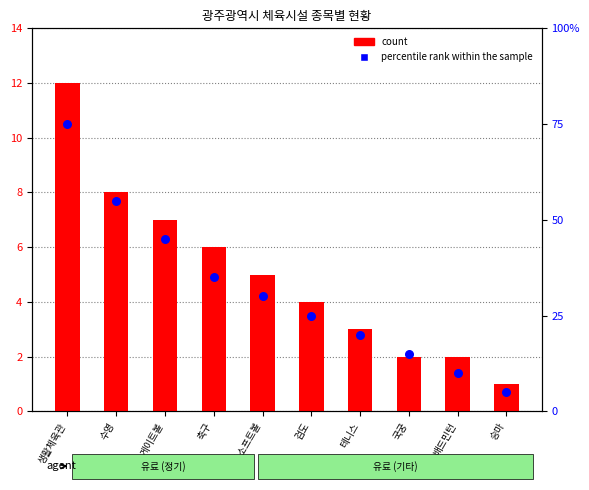

At which category is the sum across all series the highest?

생활체육관